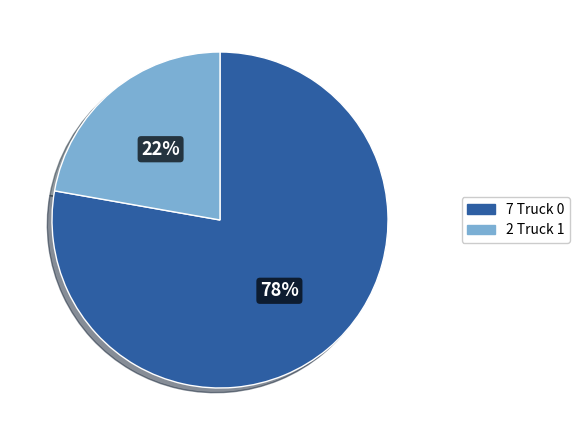

Does any single category account for the majority?

Yes